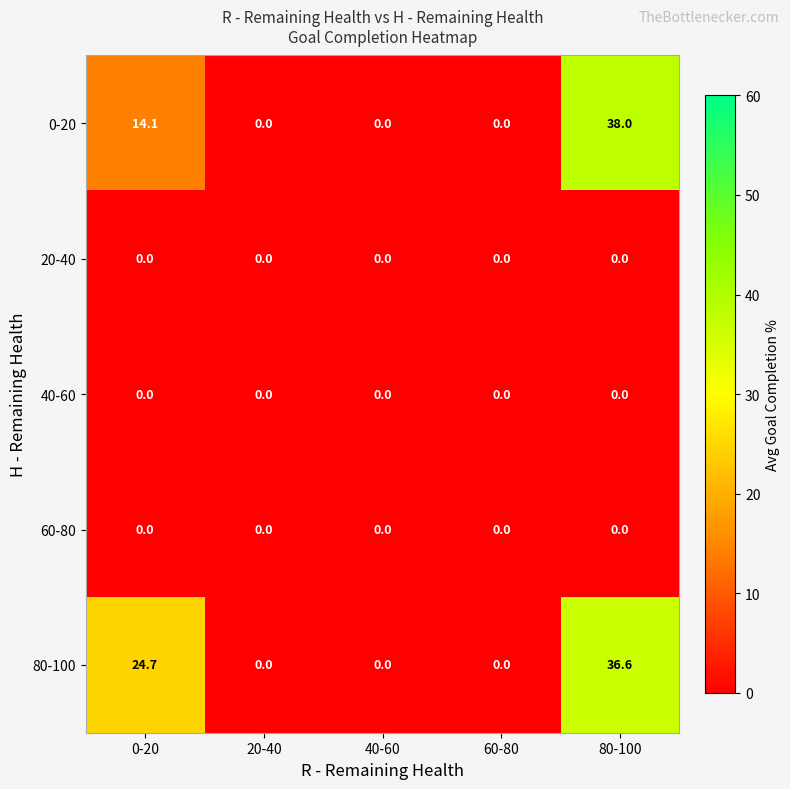

Which series has the largest range (max minus min)?

0-20